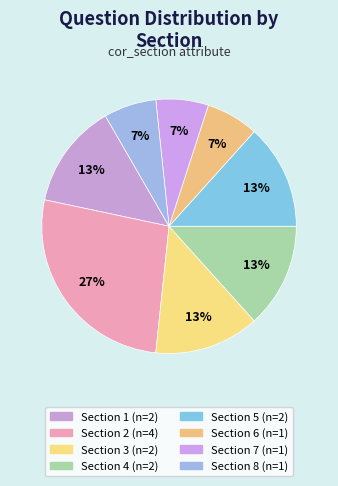

Does any single category account for the majority?

No